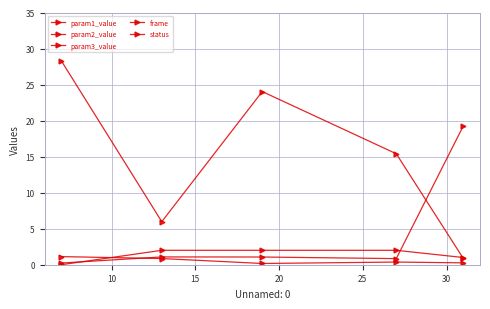

What is the average value of the param1_value series?

0.6